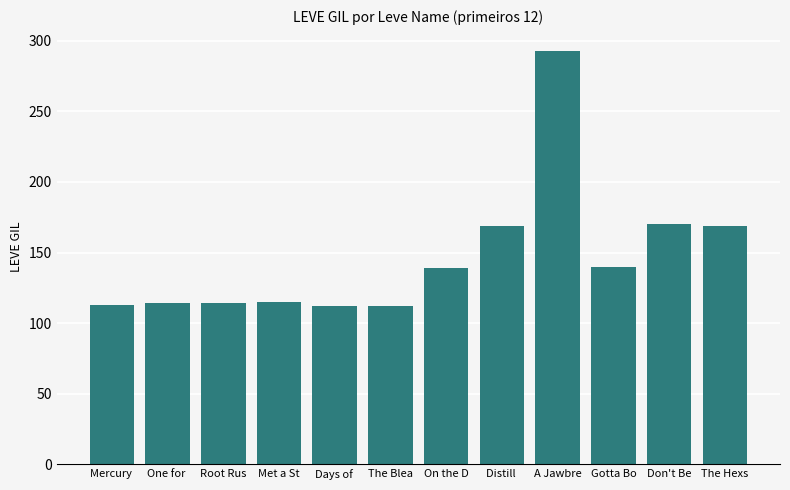

What is the change in value from One for  to Gotta Bo?

+26